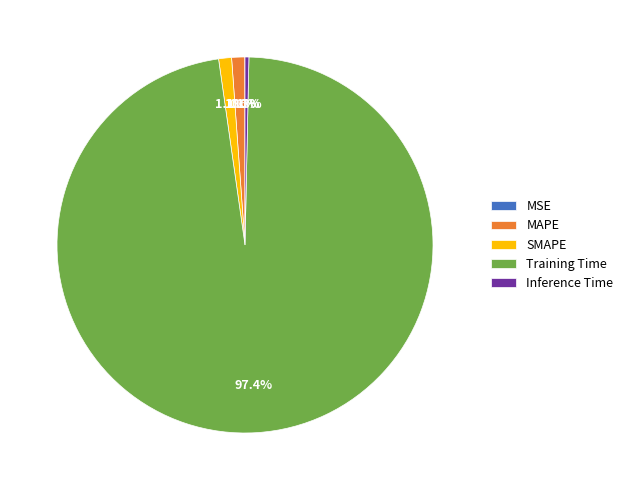

Is Training Time the majority of the pie?

Yes